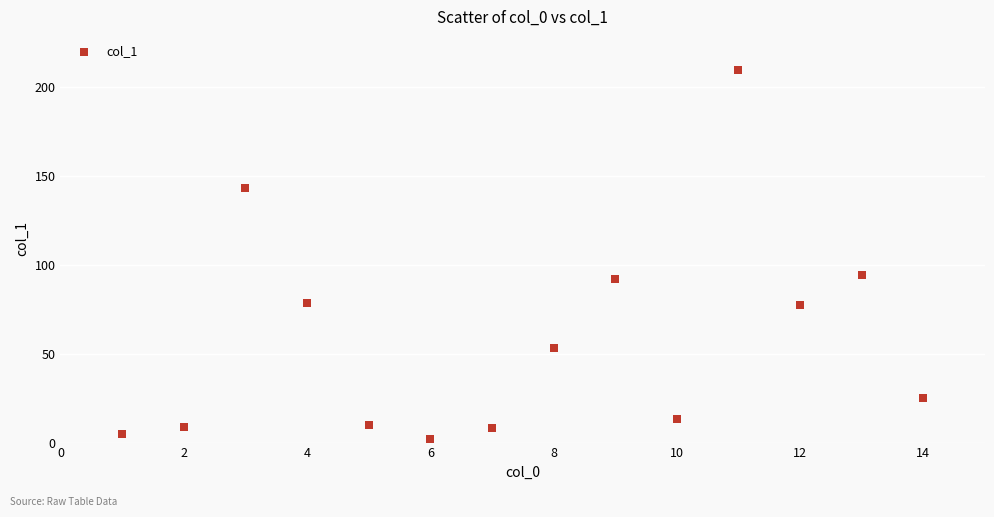

What is the range of Y values (max minus min)?

208.1